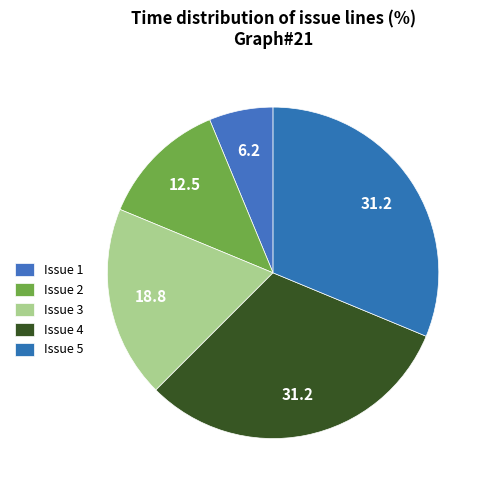

Count the number of slices in the pie.

5